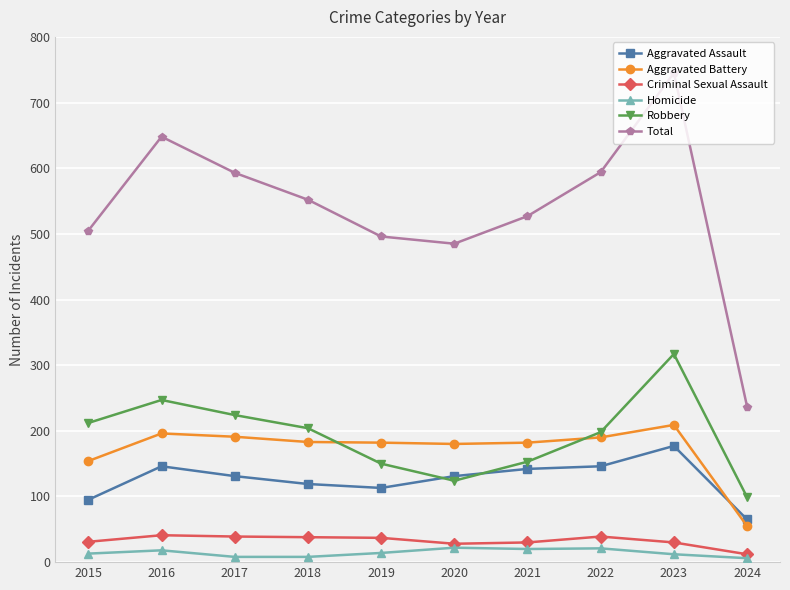

Which series has the widest spread of values?

Total